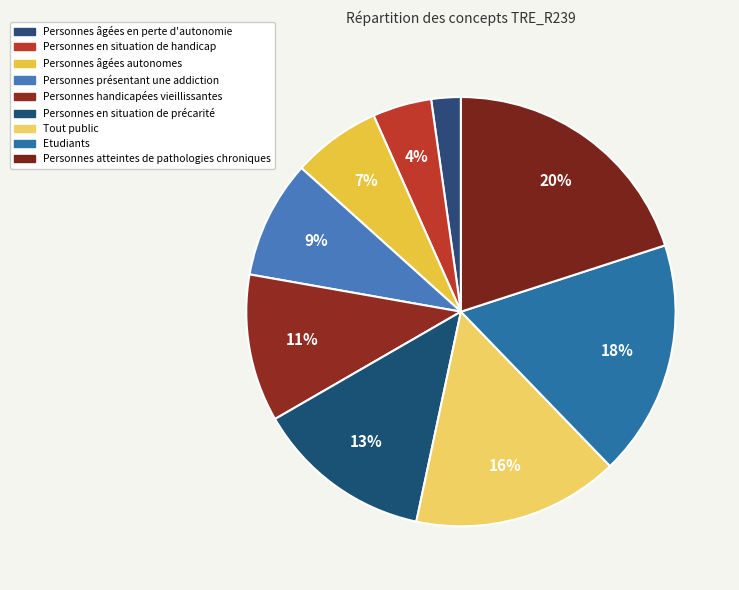

What is the total percentage of Personnes présentant une addiction and Personnes atteintes de pathologies chroniques?

28.9%